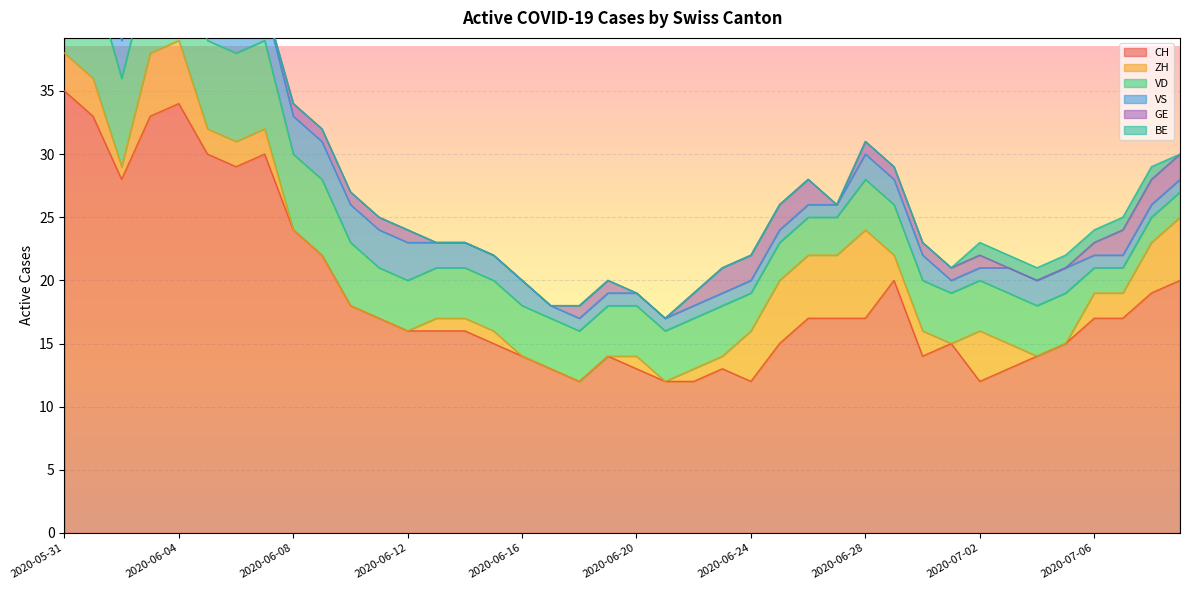

Reading left to right, what are all the values shown in this chart?

CH: 2020-05-31=35	2020-06-01=33	2020-06-02=28	2020-06-03=33	2020-06-04=34	2020-06-05=30	2020-06-06=29	2020-06-07=30	2020-06-08=24	2020-06-09=22	2020-06-10=18	2020-06-11=17	2020-06-12=16	2020-06-13=16	2020-06-14=16	2020-06-15=15	2020-06-16=14	2020-06-17=13	2020-06-18=12	2020-06-19=14	2020-06-20=13	2020-06-21=12	2020-06-22=12	2020-06-23=13	2020-06-24=12	2020-06-25=15	2020-06-26=17	2020-06-27=17	2020-06-28=17	2020-06-29=20	2020-06-30=14	2020-07-01=15	2020-07-02=12	2020-07-03=13	2020-07-04=14	2020-07-05=15	2020-07-06=17	2020-07-07=17	2020-07-08=19	2020-07-09=20
ZH: 2020-05-31=3	2020-06-01=3	2020-06-02=1	2020-06-03=5	2020-06-04=5	2020-06-05=2	2020-06-06=2	2020-06-07=2	2020-06-08=0	2020-06-09=0	2020-06-10=0	2020-06-11=0	2020-06-12=0	2020-06-13=1	2020-06-14=1	2020-06-15=1	2020-06-16=0	2020-06-17=0	2020-06-18=0	2020-06-19=0	2020-06-20=1	2020-06-21=0	2020-06-22=1	2020-06-23=1	2020-06-24=4	2020-06-25=5	2020-06-26=5	2020-06-27=5	2020-06-28=7	2020-06-29=2	2020-06-30=2	2020-07-01=0	2020-07-02=4	2020-07-03=2	2020-07-04=0	2020-07-05=0	2020-07-06=2	2020-07-07=2	2020-07-08=4	2020-07-09=5
VD: 2020-05-31=8	2020-06-01=8	2020-06-02=7	2020-06-03=7	2020-06-04=7	2020-06-05=7	2020-06-06=7	2020-06-07=7	2020-06-08=6	2020-06-09=6	2020-06-10=5	2020-06-11=4	2020-06-12=4	2020-06-13=4	2020-06-14=4	2020-06-15=4	2020-06-16=4	2020-06-17=4	2020-06-18=4	2020-06-19=4	2020-06-20=4	2020-06-21=4	2020-06-22=4	2020-06-23=4	2020-06-24=3	2020-06-25=3	2020-06-26=3	2020-06-27=3	2020-06-28=4	2020-06-29=4	2020-06-30=4	2020-07-01=4	2020-07-02=4	2020-07-03=4	2020-07-04=4	2020-07-05=4	2020-07-06=2	2020-07-07=2	2020-07-08=2	2020-07-09=2
VS: 2020-05-31=5	2020-06-01=3	2020-06-02=3	2020-06-03=3	2020-06-04=3	2020-06-05=3	2020-06-06=3	2020-06-07=3	2020-06-08=3	2020-06-09=3	2020-06-10=3	2020-06-11=3	2020-06-12=3	2020-06-13=2	2020-06-14=2	2020-06-15=2	2020-06-16=2	2020-06-17=1	2020-06-18=1	2020-06-19=1	2020-06-20=1	2020-06-21=1	2020-06-22=1	2020-06-23=1	2020-06-24=1	2020-06-25=1	2020-06-26=1	2020-06-27=1	2020-06-28=2	2020-06-29=2	2020-06-30=2	2020-07-01=1	2020-07-02=1	2020-07-03=2	2020-07-04=2	2020-07-05=2	2020-07-06=1	2020-07-07=1	2020-07-08=1	2020-07-09=1
GE: 2020-05-31=0	2020-06-01=0	2020-06-02=1	2020-06-03=1	2020-06-04=1	2020-06-05=1	2020-06-06=0	2020-06-07=0	2020-06-08=1	2020-06-09=1	2020-06-10=1	2020-06-11=1	2020-06-12=1	2020-06-13=0	2020-06-14=0	2020-06-15=0	2020-06-16=0	2020-06-17=0	2020-06-18=1	2020-06-19=1	2020-06-20=0	2020-06-21=0	2020-06-22=1	2020-06-23=2	2020-06-24=2	2020-06-25=2	2020-06-26=2	2020-06-27=0	2020-06-28=1	2020-06-29=1	2020-06-30=1	2020-07-01=1	2020-07-02=1	2020-07-03=0	2020-07-04=0	2020-07-05=0	2020-07-06=1	2020-07-07=2	2020-07-08=2	2020-07-09=2
BE: 2020-05-31=1	2020-06-01=1	2020-06-02=0	2020-06-03=0	2020-06-04=0	2020-06-05=0	2020-06-06=0	2020-06-07=0	2020-06-08=0	2020-06-09=0	2020-06-10=0	2020-06-11=0	2020-06-12=0	2020-06-13=0	2020-06-14=0	2020-06-15=0	2020-06-16=0	2020-06-17=0	2020-06-18=0	2020-06-19=0	2020-06-20=0	2020-06-21=0	2020-06-22=0	2020-06-23=0	2020-06-24=0	2020-06-25=0	2020-06-26=0	2020-06-27=0	2020-06-28=0	2020-06-29=0	2020-06-30=0	2020-07-01=0	2020-07-02=1	2020-07-03=1	2020-07-04=1	2020-07-05=1	2020-07-06=1	2020-07-07=1	2020-07-08=1	2020-07-09=0